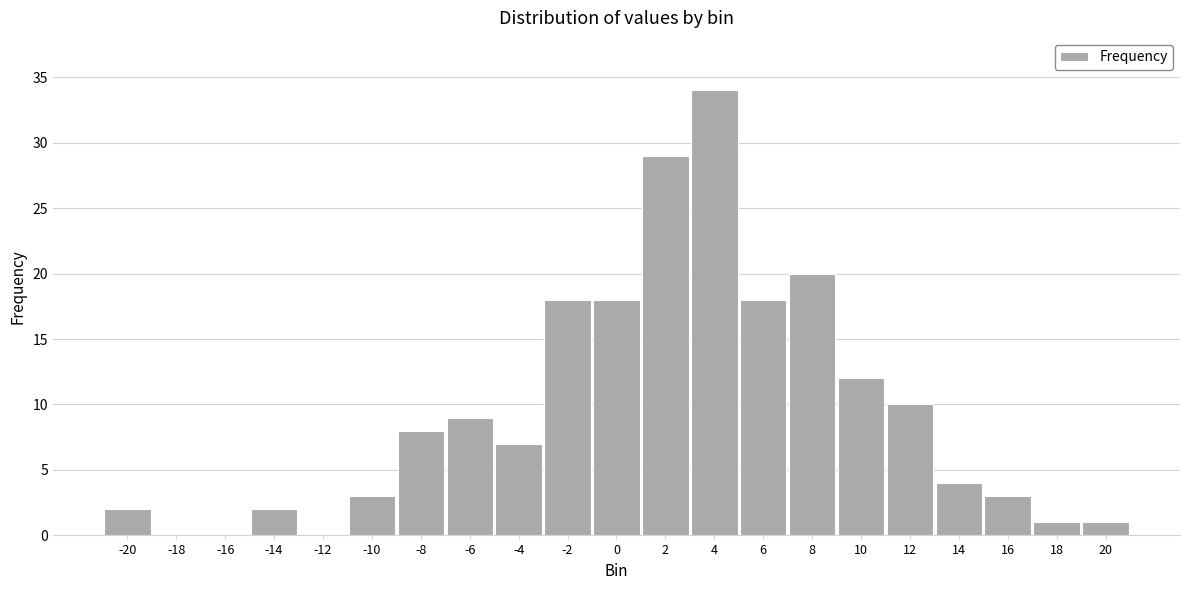

Reading right to left, extract all data points from this chart.

20=1	18=1	16=3	14=4	12=10	10=12	8=20	6=18	4=34	2=29	0=18	-2=18	-4=7	-6=9	-8=8	-10=3	-12=0	-14=2	-16=0	-18=0	-20=2